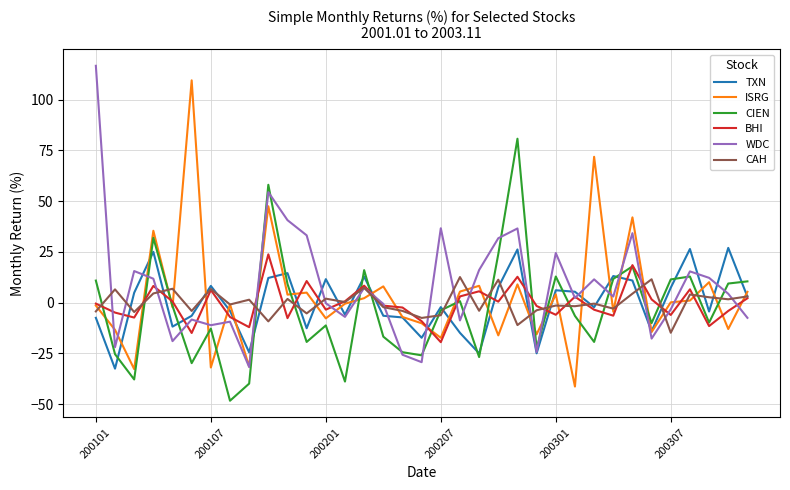

What is the smallest value displayed?

-48.3